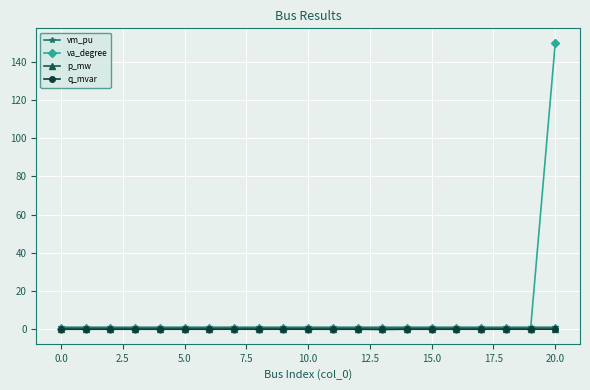

Which series has the widest spread of values?

va_degree